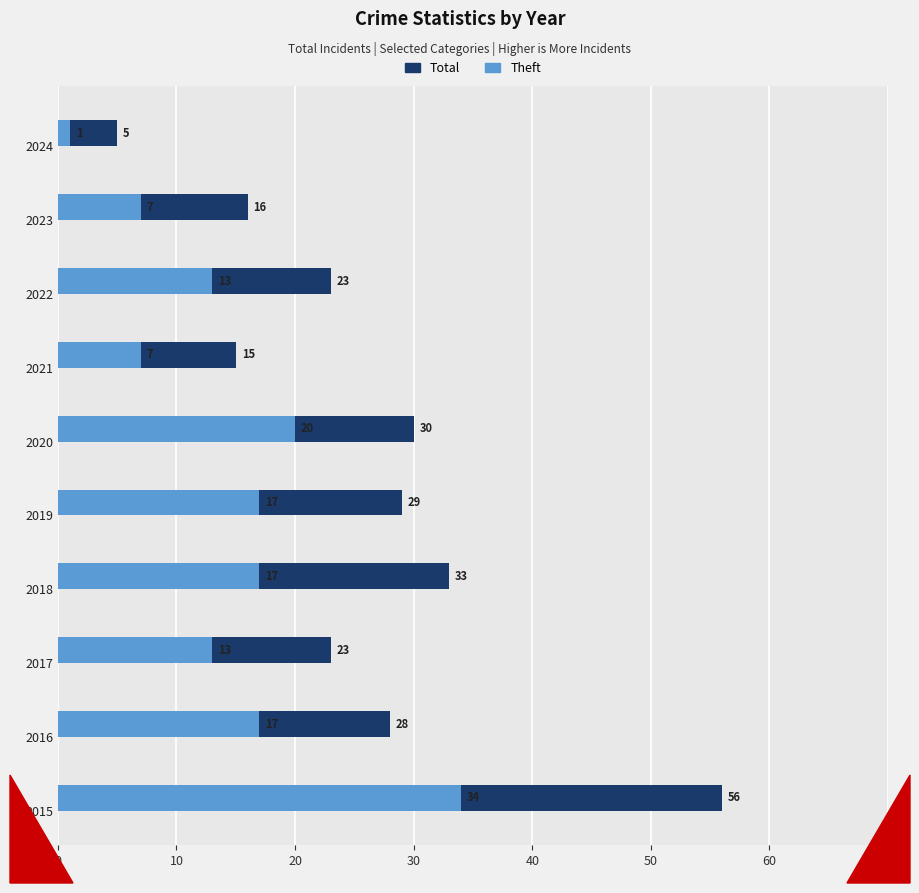

Are the bars horizontal?

Yes